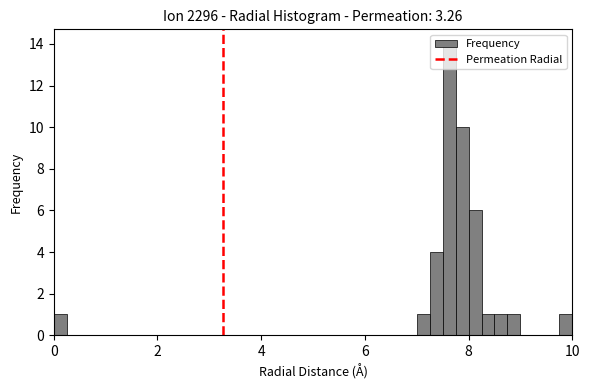

Read against the x-axis, roughly where is the centre of the tallest bar?

7.6